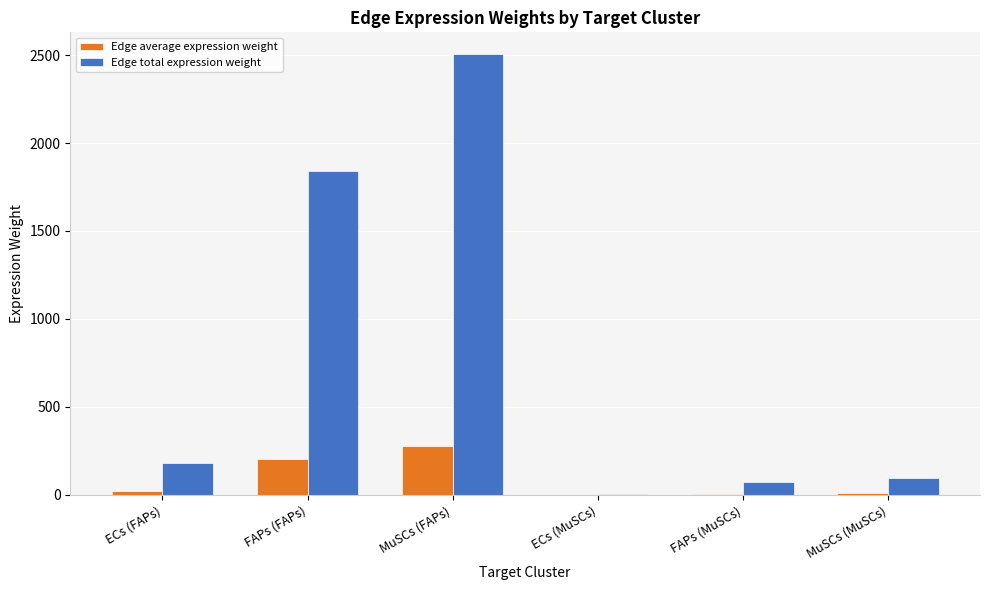

True or false: Edge total expression weight has a value of 184.0 at ECs (FAPs).

True